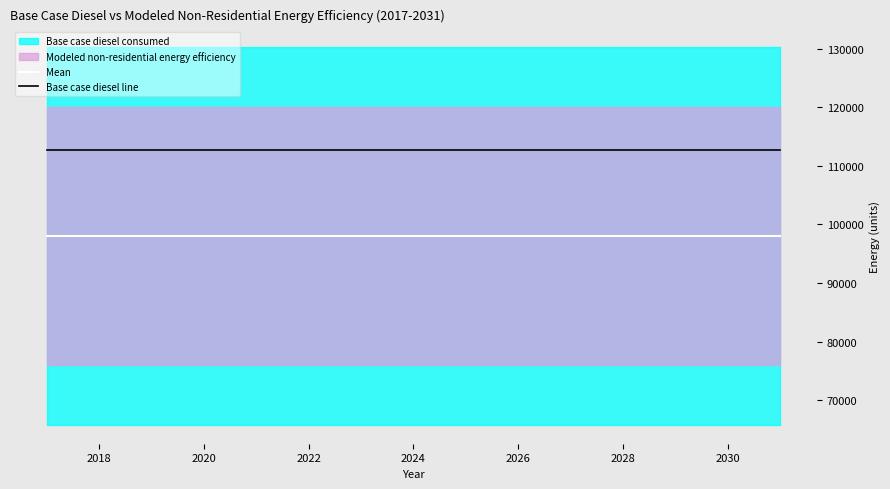

True or false: Base case diesel line has a value of 48623.5 at 2028.

False